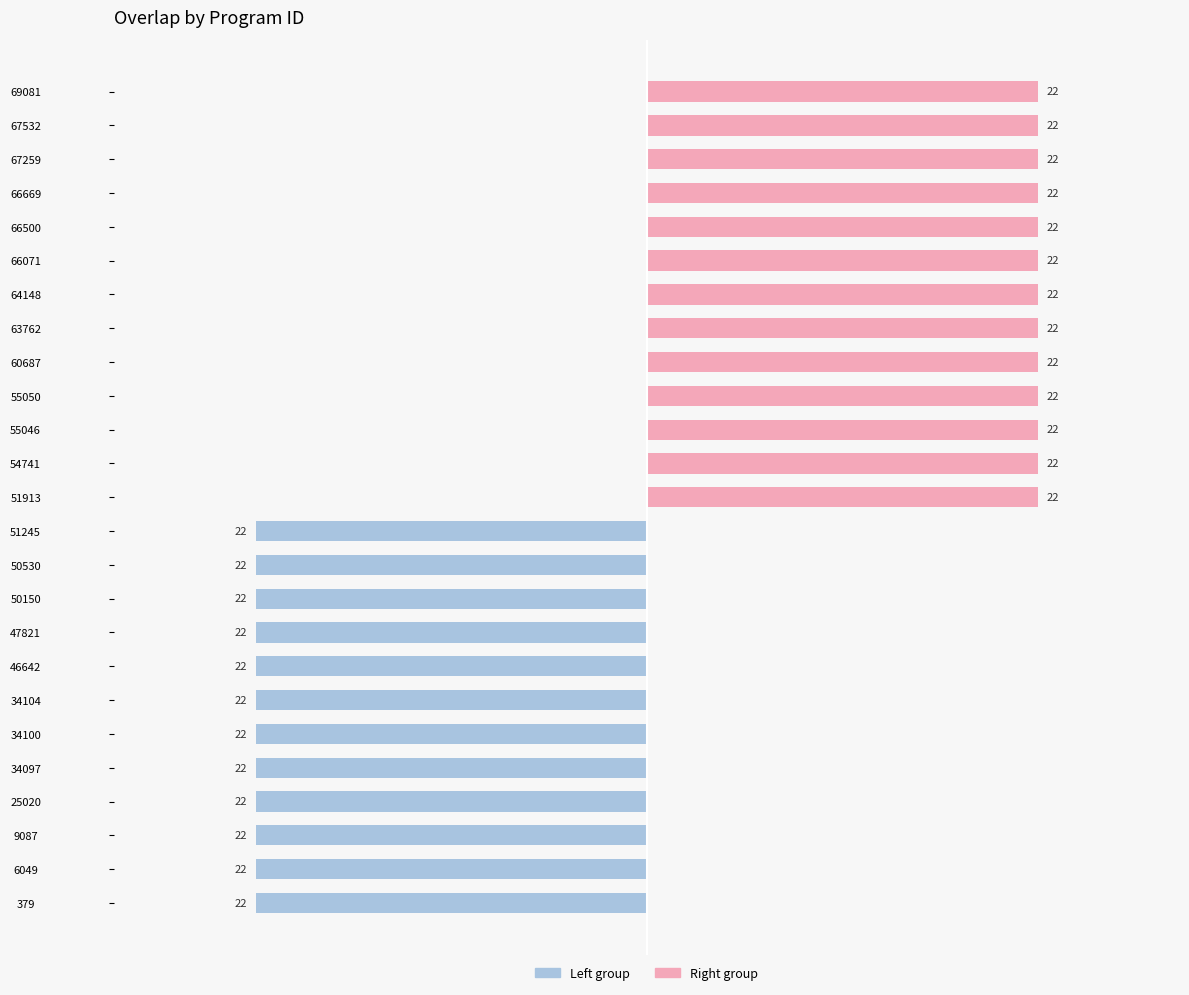

Are the bars grouped side by side (vs. stacked)?

Yes